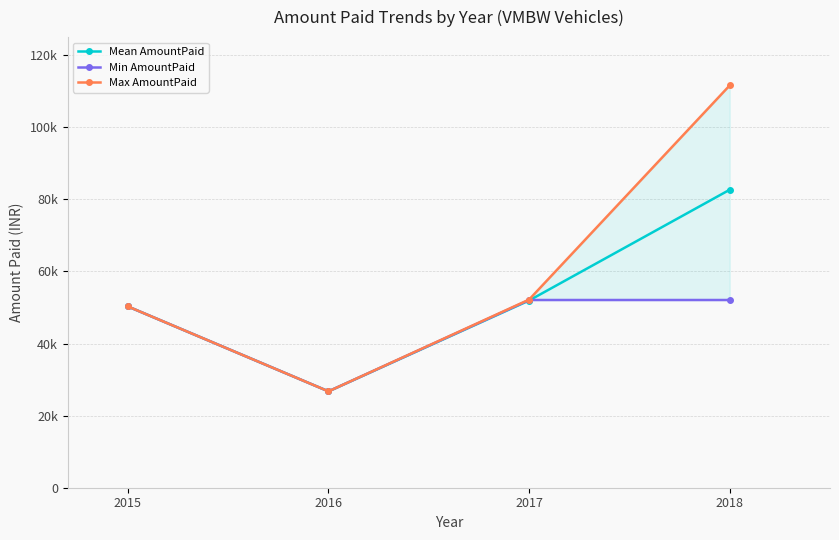

Count the number of data series in this chart.

3